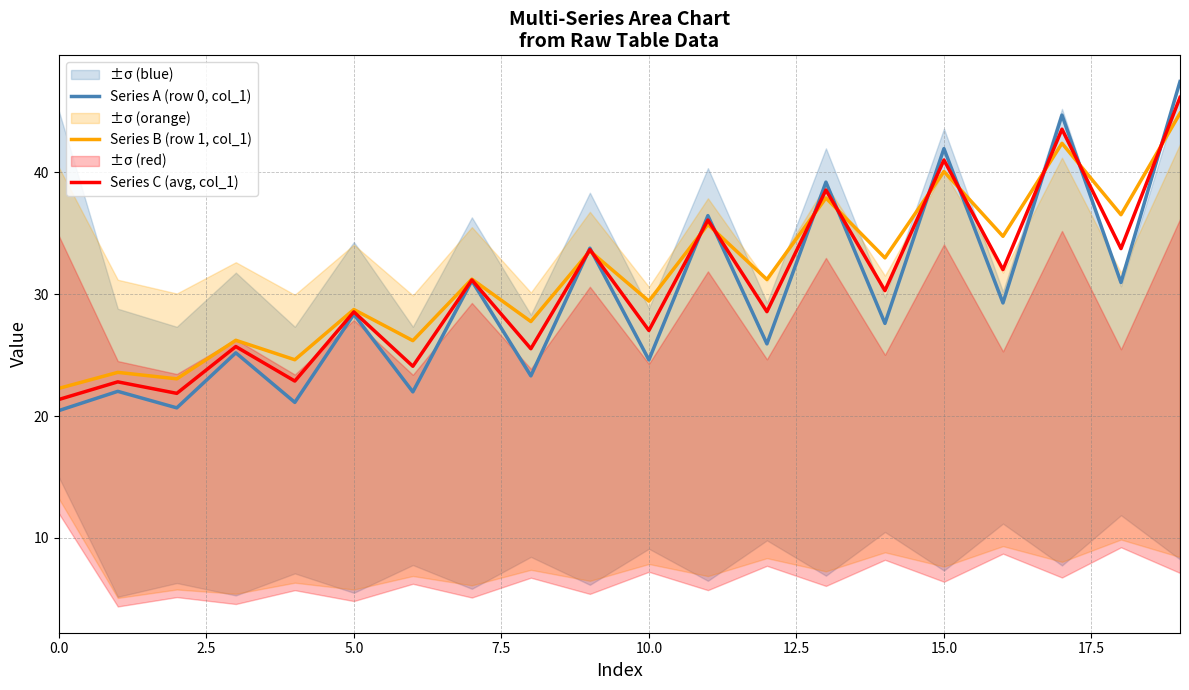

What is the maximum value for Series B (row 1, col_1)?

44.9